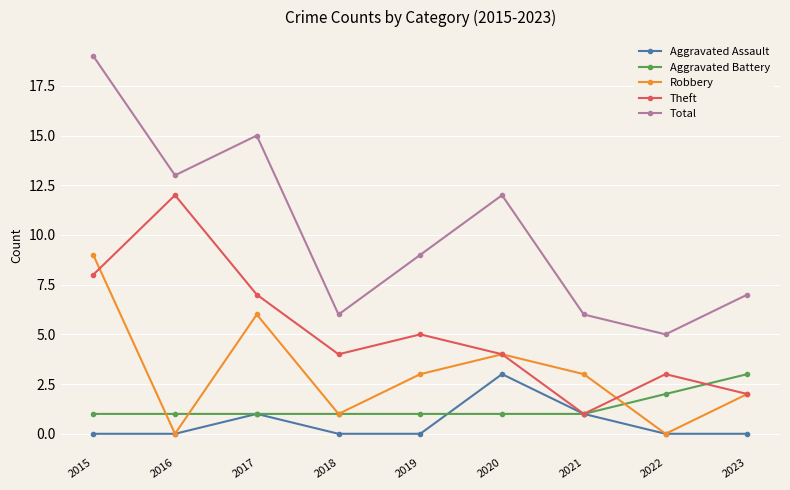

Is it true that Aggravated Battery equals 1 at 2023?

False